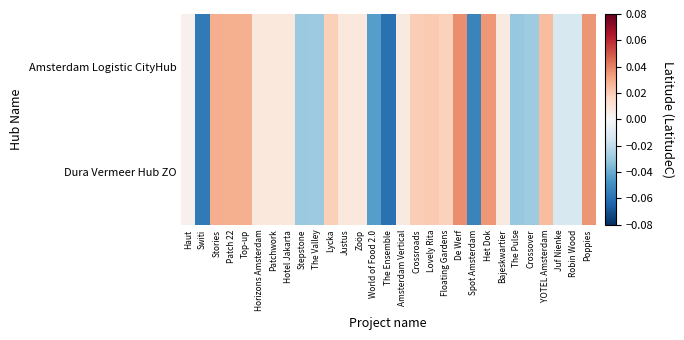

List the series in order of their peak value, lowest first.

Amsterdam Logistic CityHub, Dura Vermeer Hub ZO